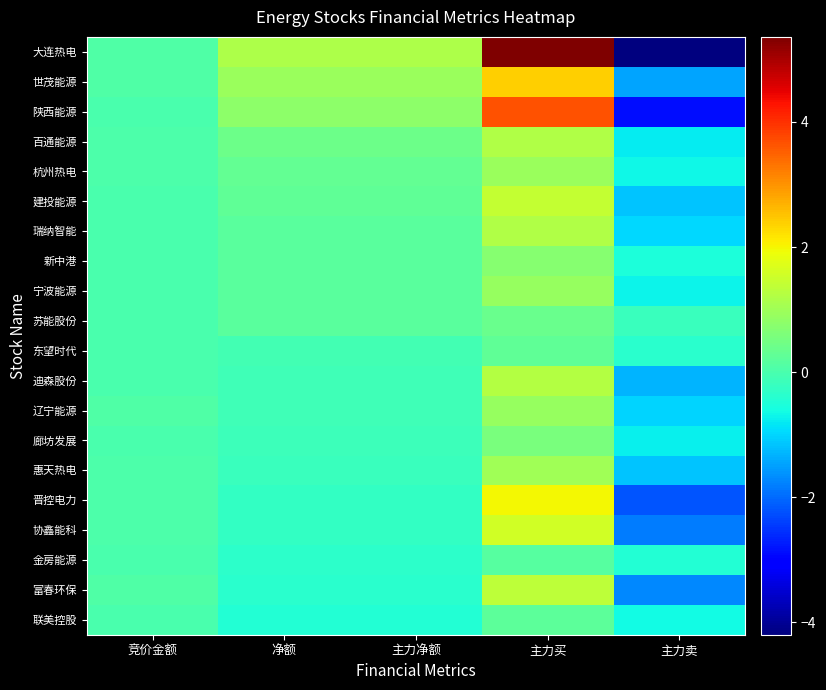

List the series in order of their peak value, highest first.

大连热电, 陕西能源, 世茂能源, 晋控电力, 协鑫能科, 建投能源, 富春环保, 迪森股份, 百通能源, 瑞纳智能, 惠天热电, 杭州热电, 宁波能源, 辽宁能源, 新中港, 廊坊发展, 苏能股份, 东望时代, 联美控股, 金房能源